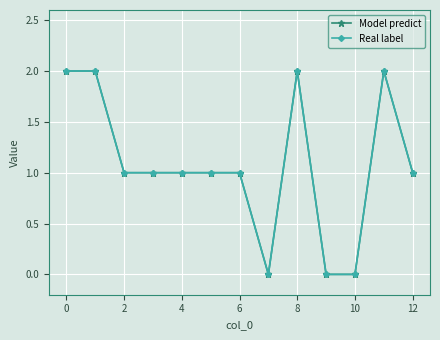

True or false: Model predict has more than 2 points higher than both neighbors.

False